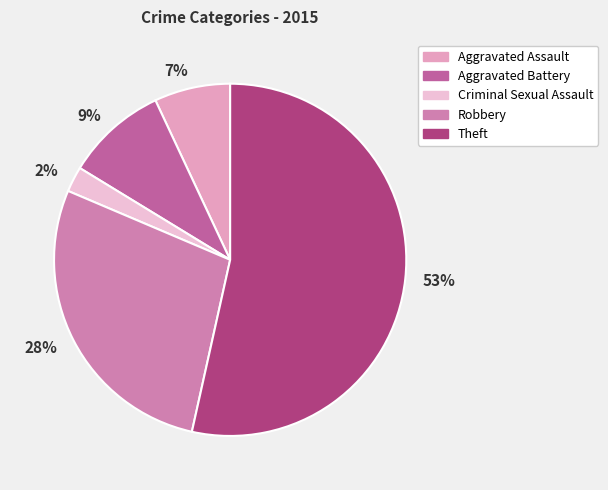

The Criminal Sexual Assault slice represents 1% of the pie. True or false?

False